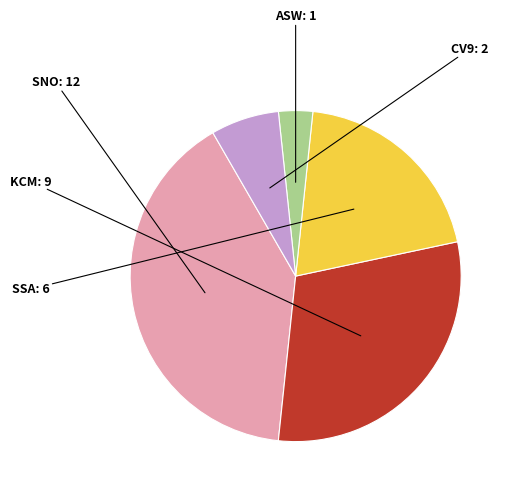

Does any single category account for the majority?

No